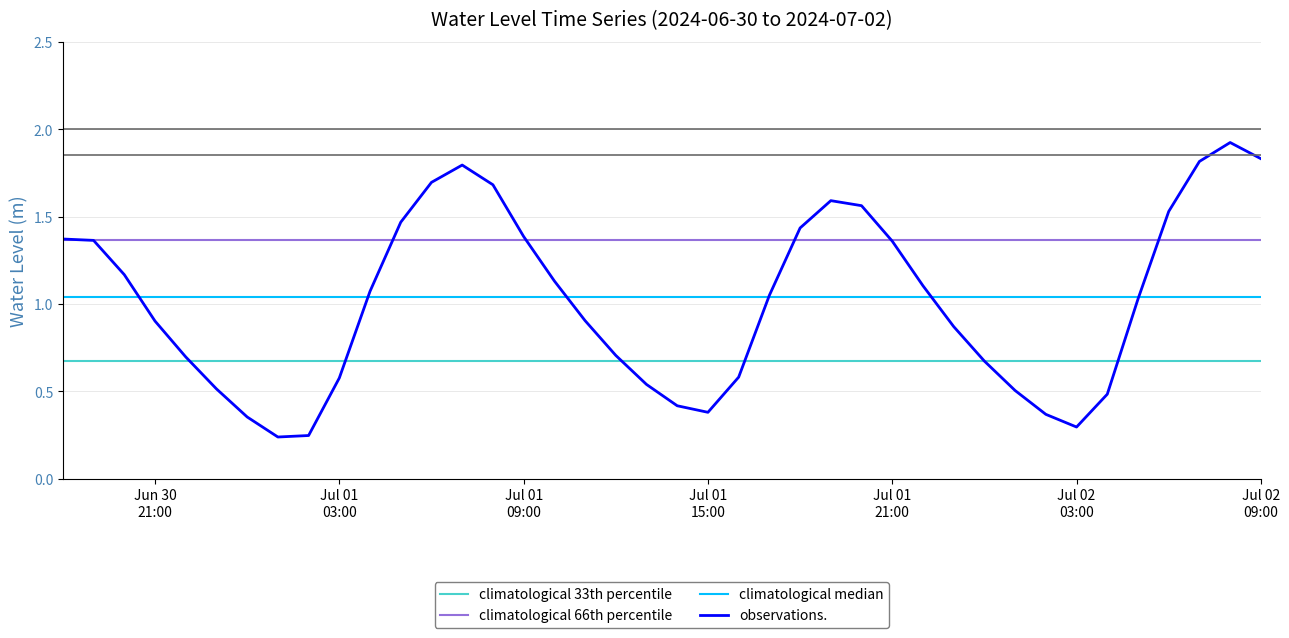

What is the average value?

1.0